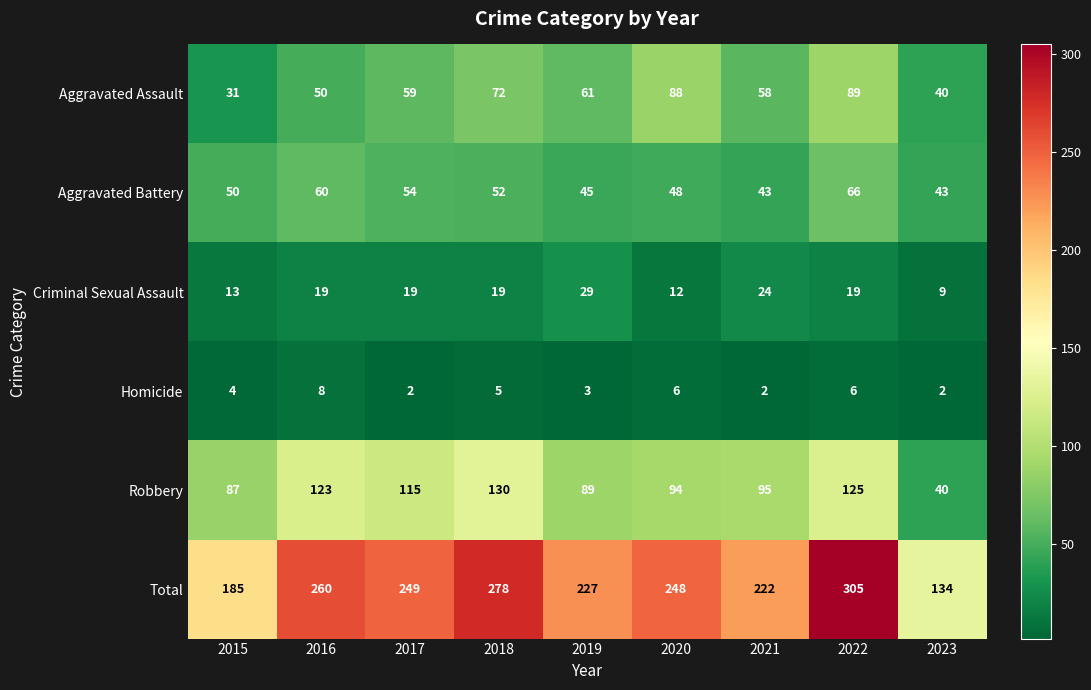

Which series has the largest total across all categories?

Total